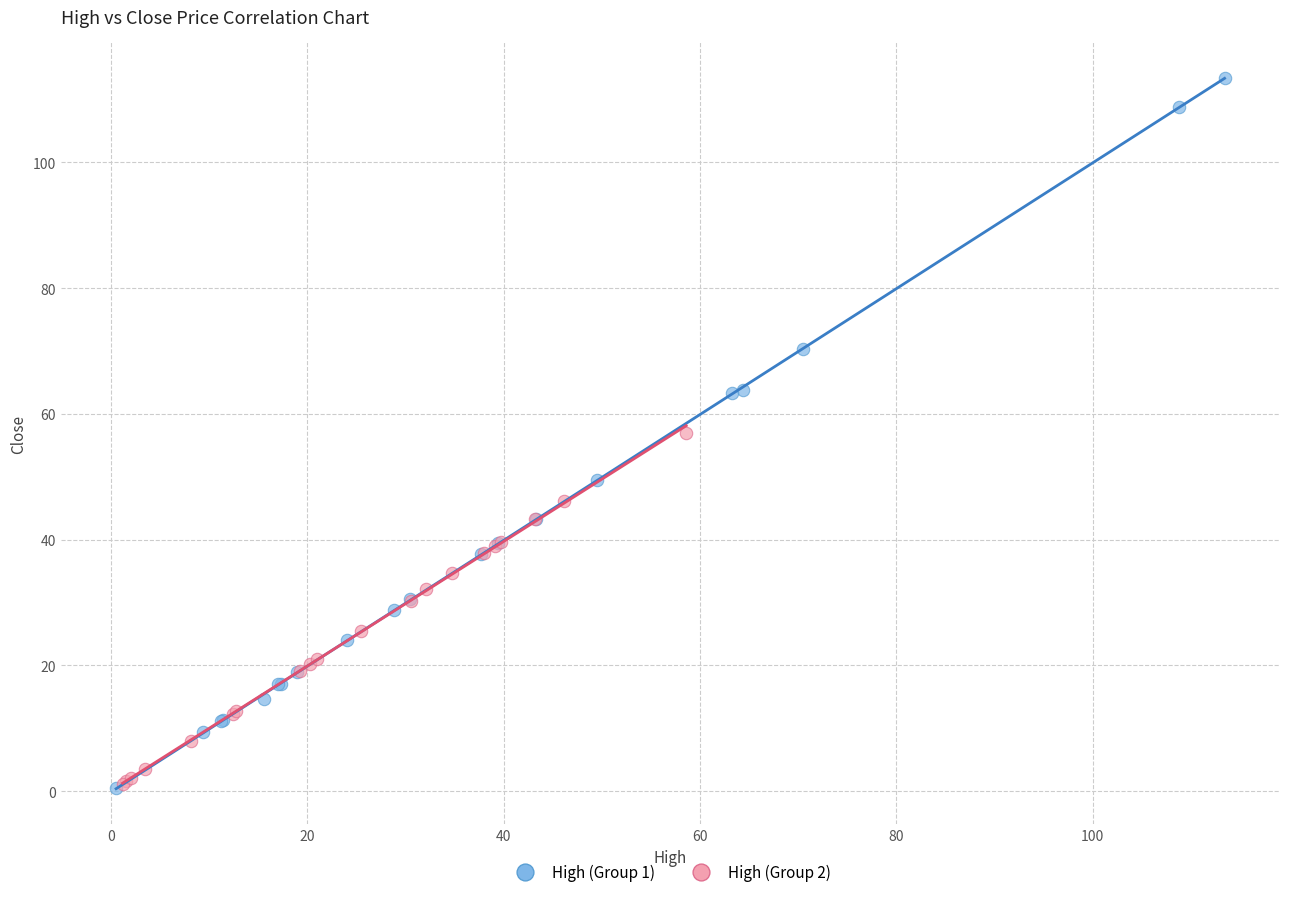

Which series has the largest Y range (max minus min)?

High (Group 1)